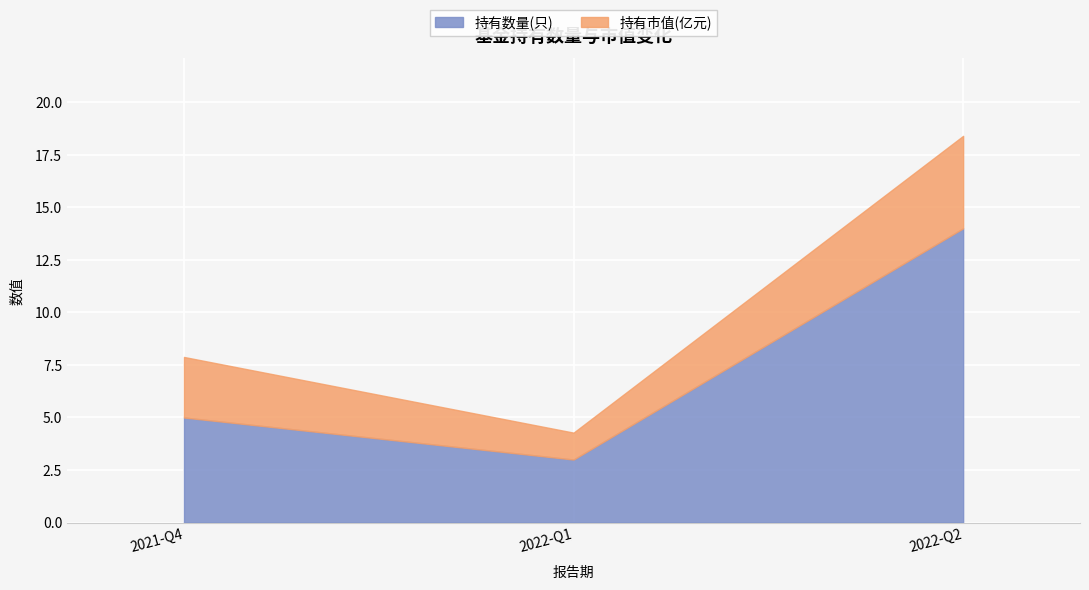

What is the average value?

7